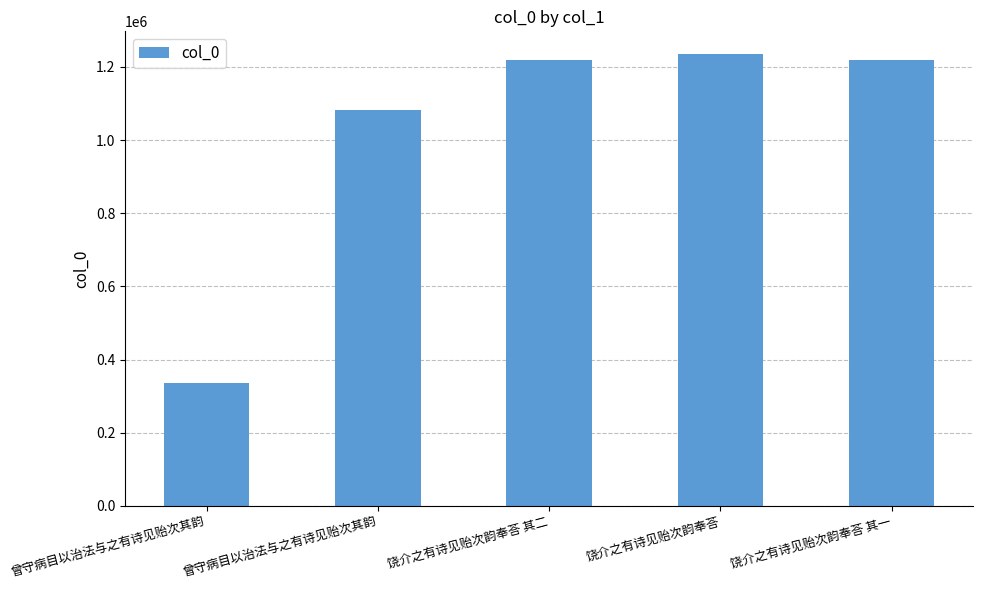

What is the difference between the maximum and minimum values?

900466